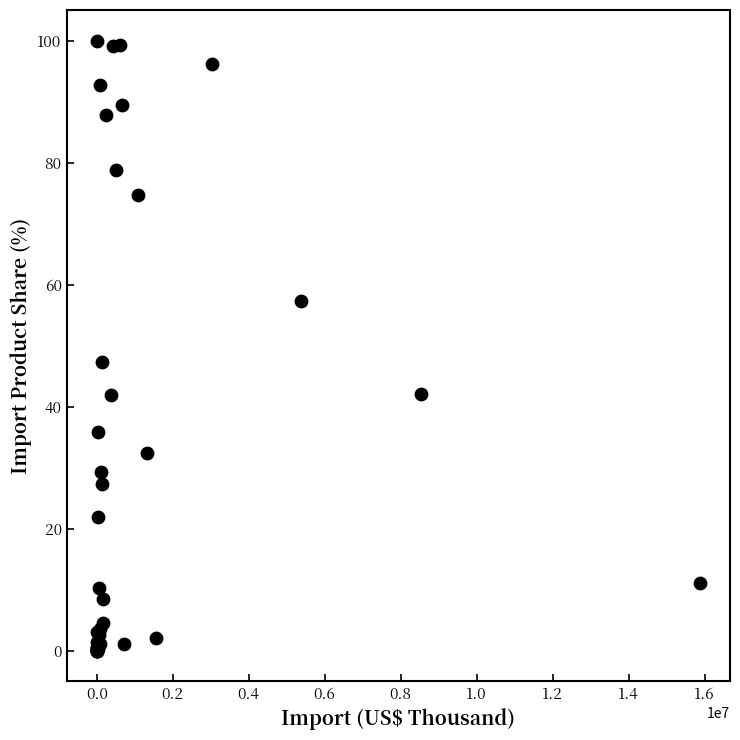

What Y value in the scatter plot is closest to 50?

47.3